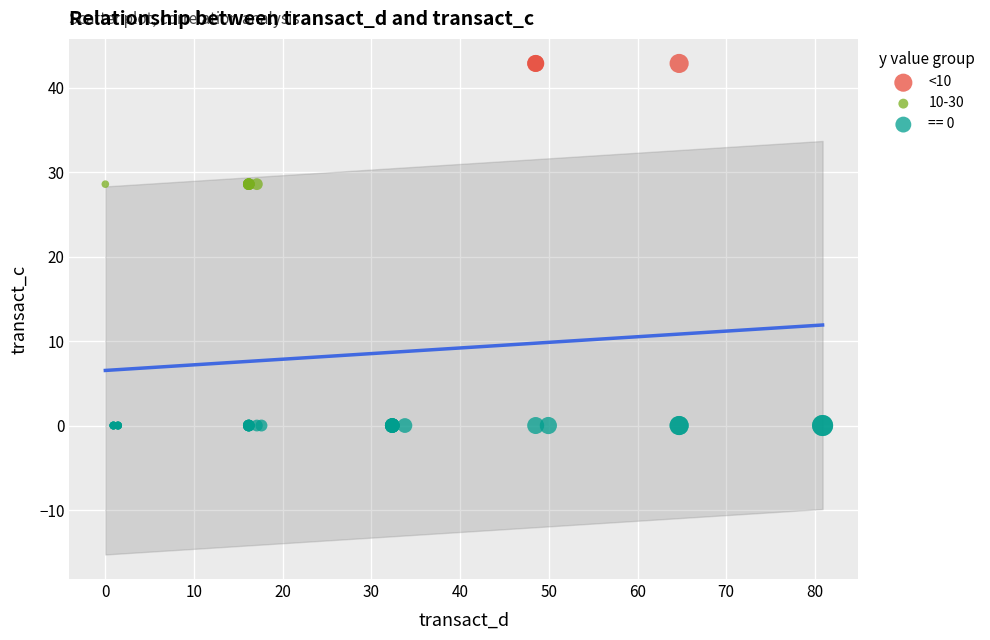

Which series contains the lowest Y value?

== 0